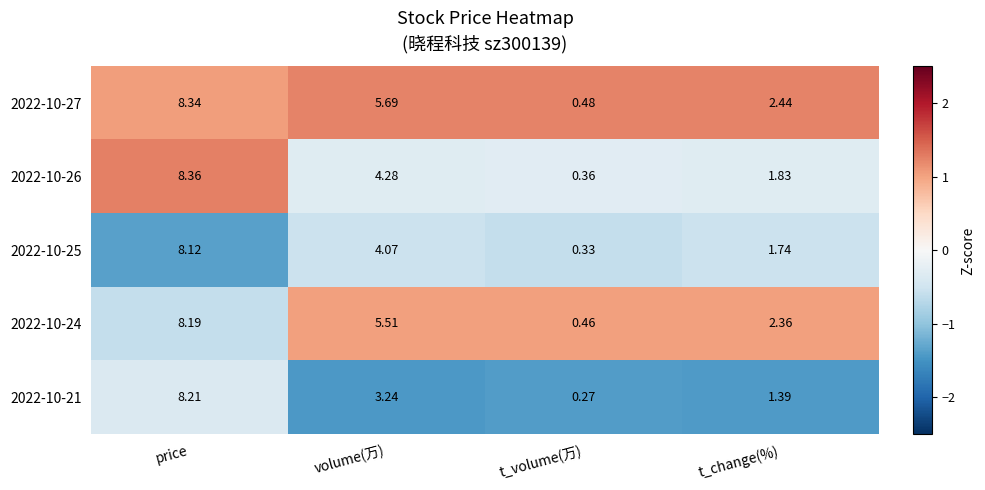

Where does the 2022-10-24 series first go above 5?

price